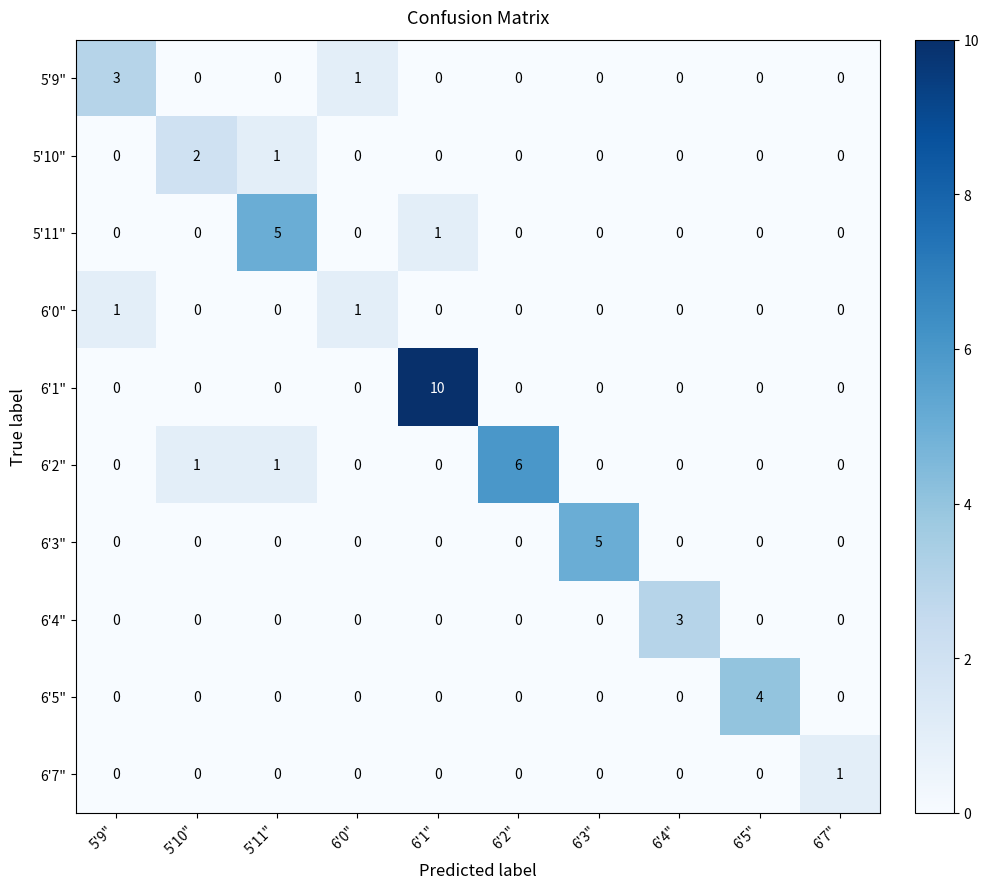

Which series has the largest range (max minus min)?

6'1"